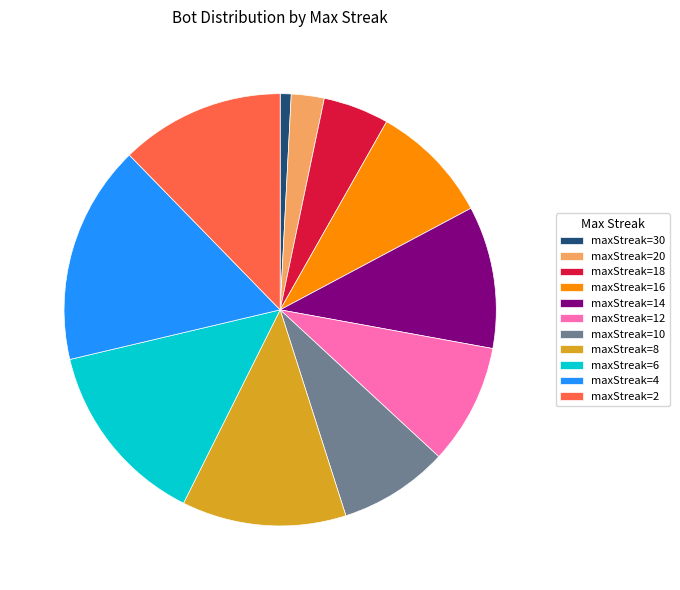

Is there any slice that represents more than half of the pie?

No